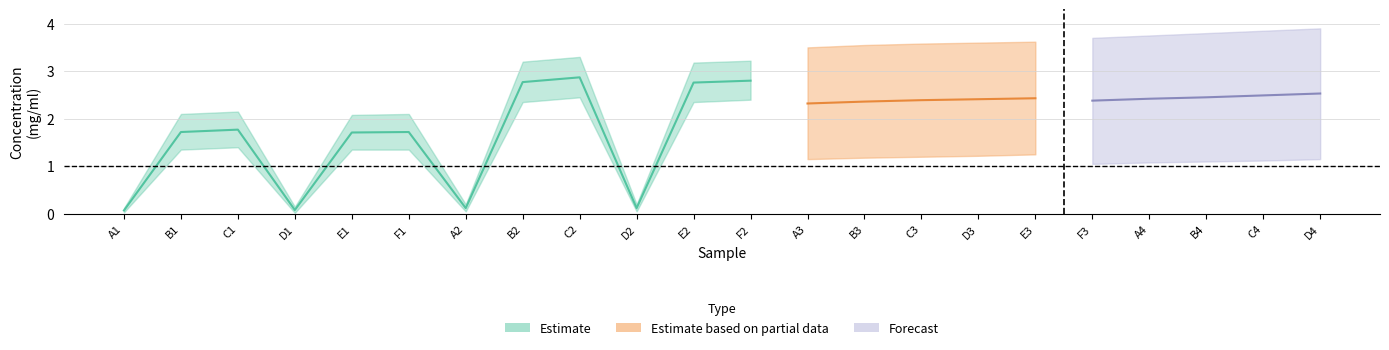

Where is the first local minimum for lower_bound?

D1